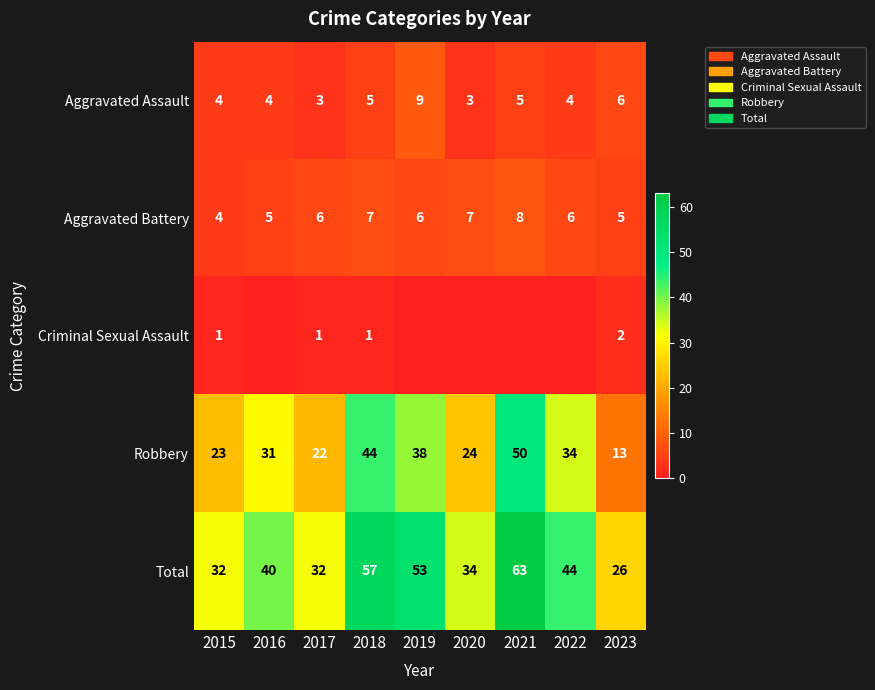

What is the spread (max minus min) of values at 2021?

63